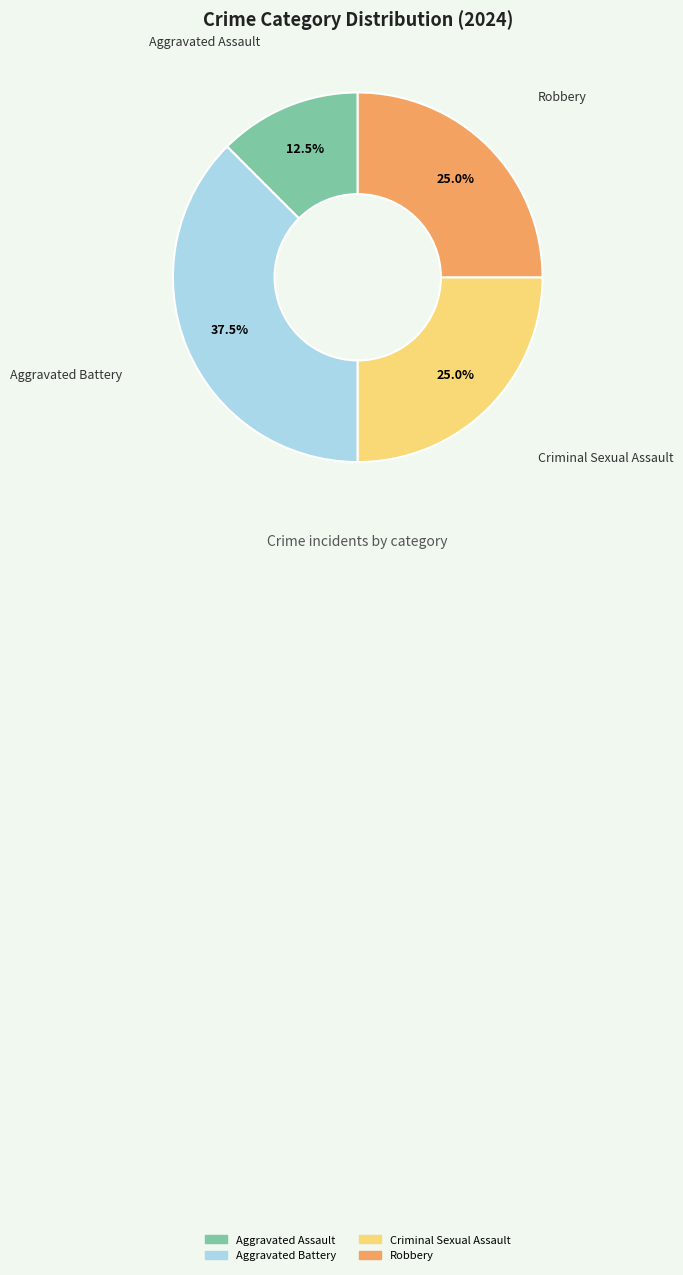

Approximately how many times larger is the value at Aggravated Assault compared to Criminal Sexual Assault?

0.5